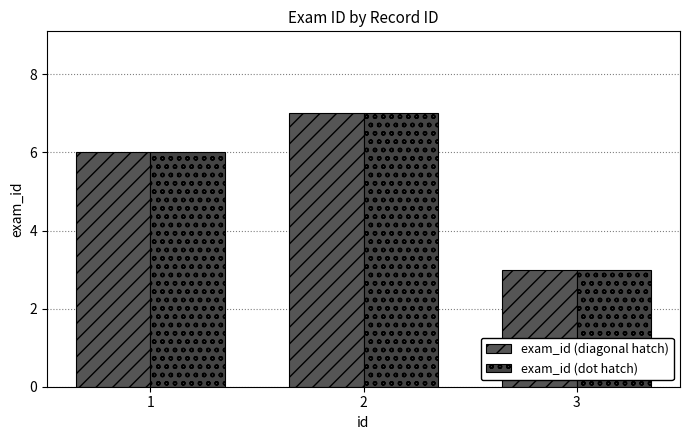

How many data points does each series have?

3